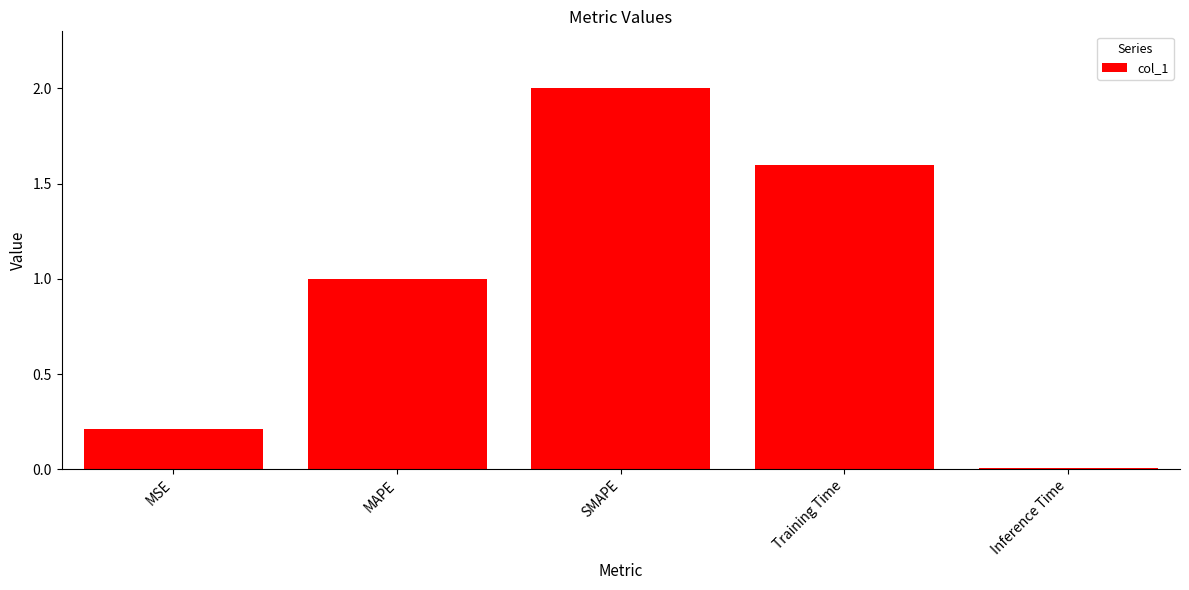

List the labels in order of value, smallest first.

Inference Time, MSE, MAPE, Training Time, SMAPE